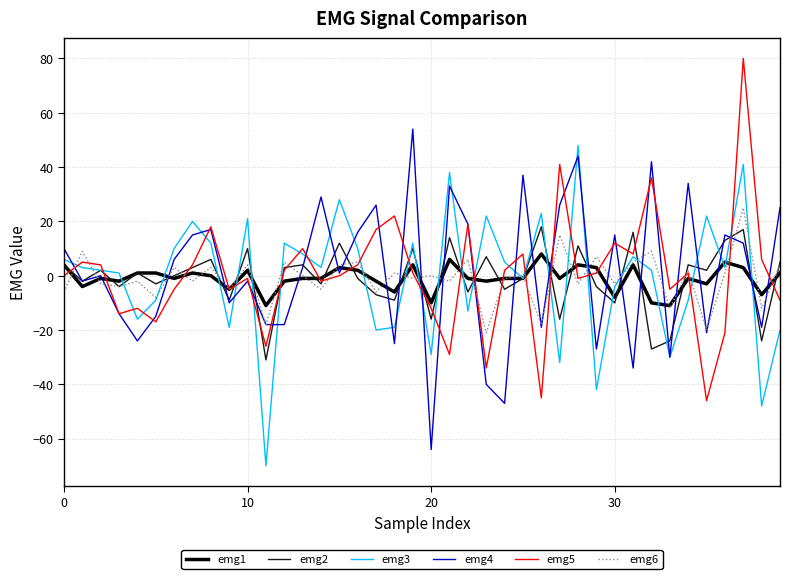

How many lines are shown in the chart?

6